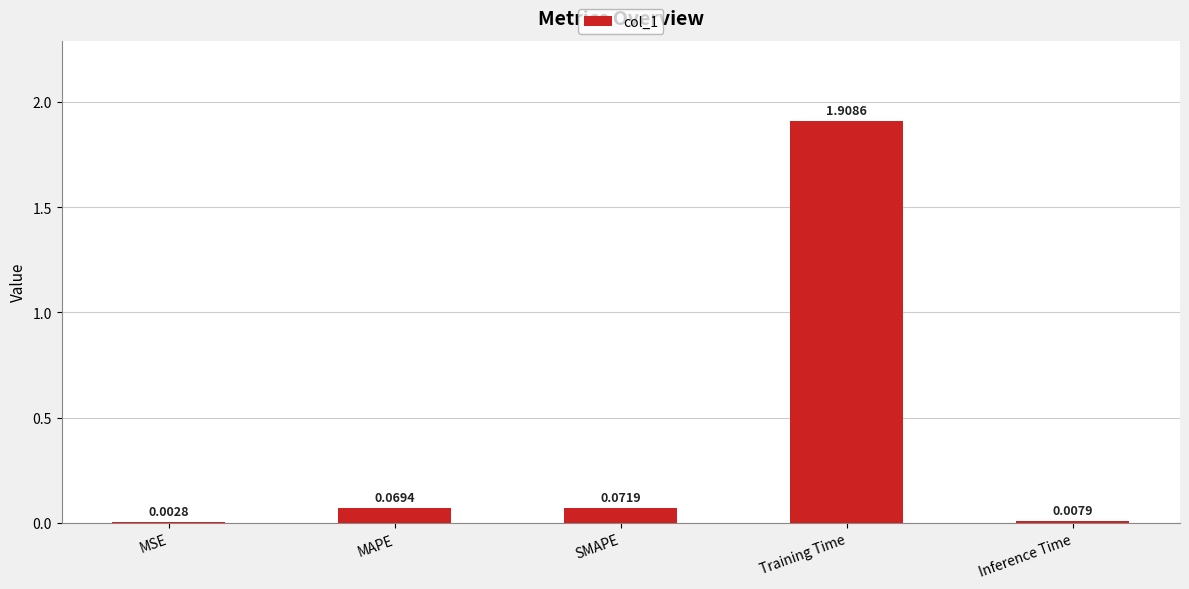

Which category has the highest value across all series?

Training Time